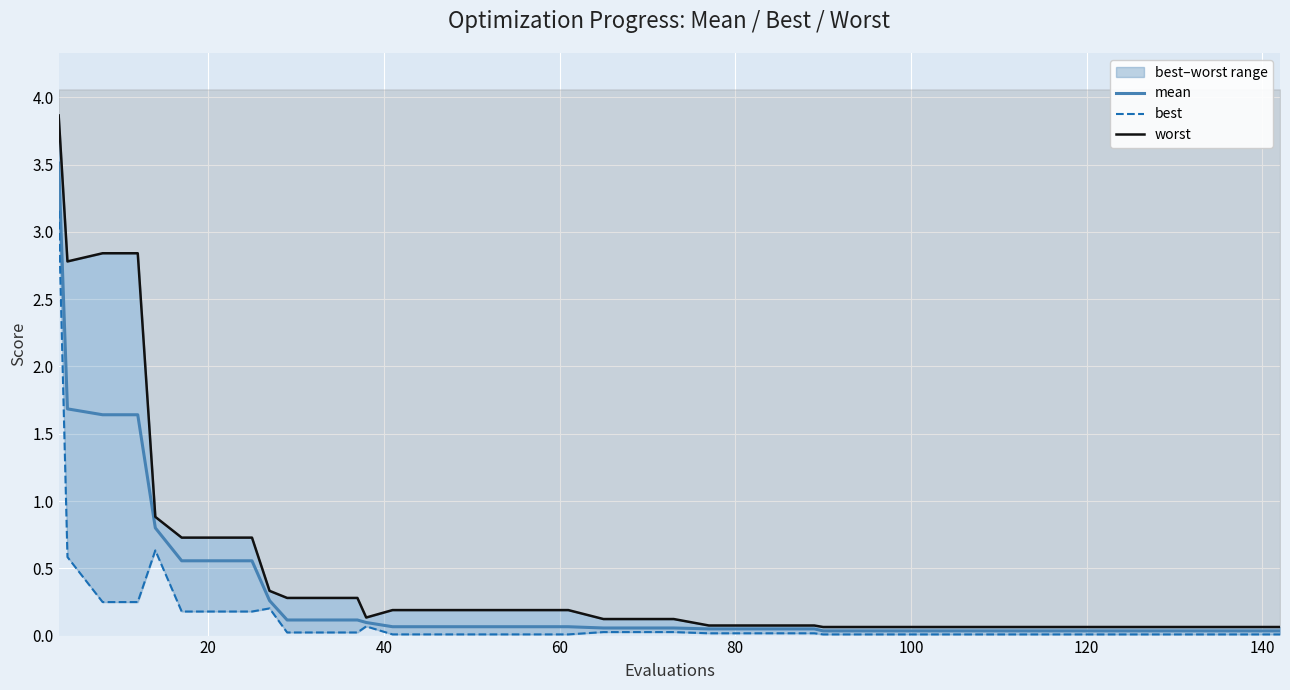

Reading right to left, what are all the values shown in this chart?

mean: 0.0	0.0	0.0	0.0	0.0	0.0	0.0	0.0	0.0	0.0	0.0	0.0	0.0	0.0	0.0	0.0	0.0	0.0	0.1	0.1	0.1	0.1	0.1	0.1	0.1	0.1	0.1	0.1	0.1	0.1	0.1	0.3	0.6	0.6	0.6	0.8	1.6	1.6	1.7	3.5
best: 0.0	0.0	0.0	0.0	0.0	0.0	0.0	0.0	0.0	0.0	0.0	0.0	0.0	0.0	0.0	0.0	0.0	0.0	0.0	0.0	0.0	0.0	0.0	0.0	0.0	0.0	0.0	0.1	0.0	0.0	0.0	0.2	0.2	0.2	0.2	0.6	0.2	0.2	0.6	3.2
worst: 0.1	0.1	0.1	0.1	0.1	0.1	0.1	0.1	0.1	0.1	0.1	0.1	0.1	0.1	0.1	0.1	0.1	0.1	0.1	0.1	0.1	0.2	0.2	0.2	0.2	0.2	0.2	0.1	0.3	0.3	0.3	0.3	0.7	0.7	0.7	0.9	2.8	2.8	2.8	3.9